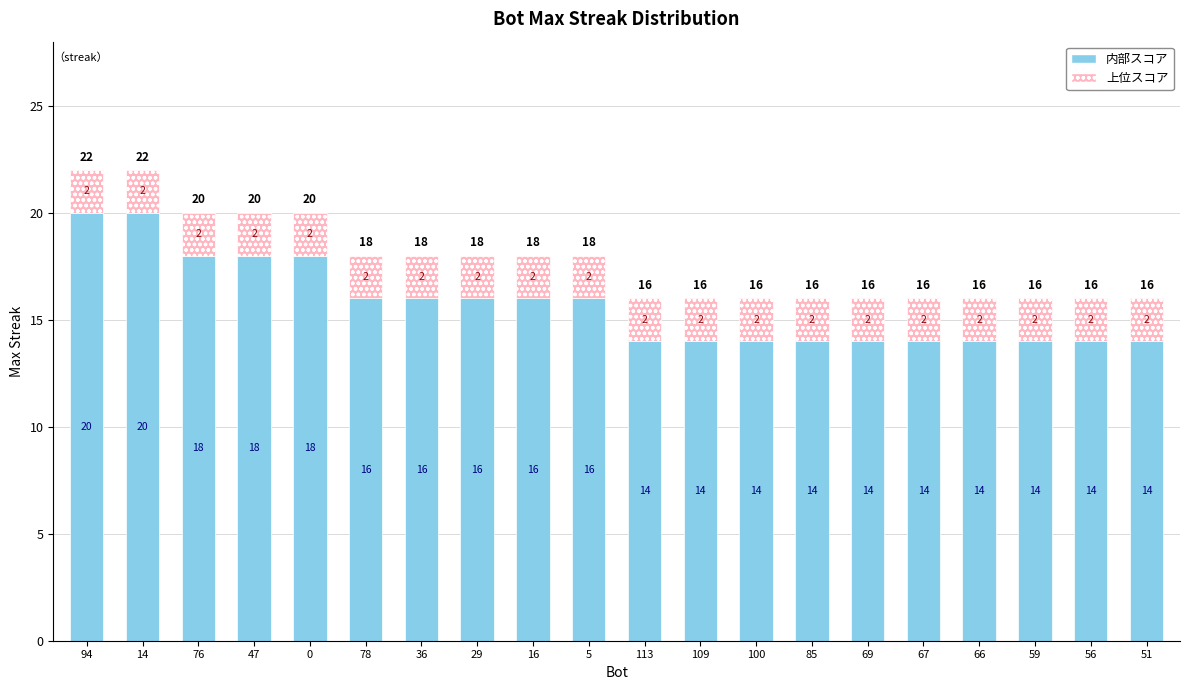

Reading left to right, transcribe the values for 内部スコア.

20	20	18	18	18	16	16	16	16	16	14	14	14	14	14	14	14	14	14	14